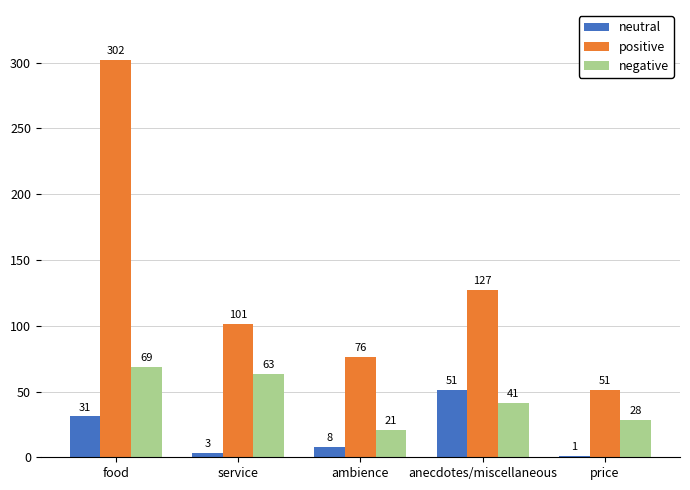

Which series changed the most between food and service?

positive